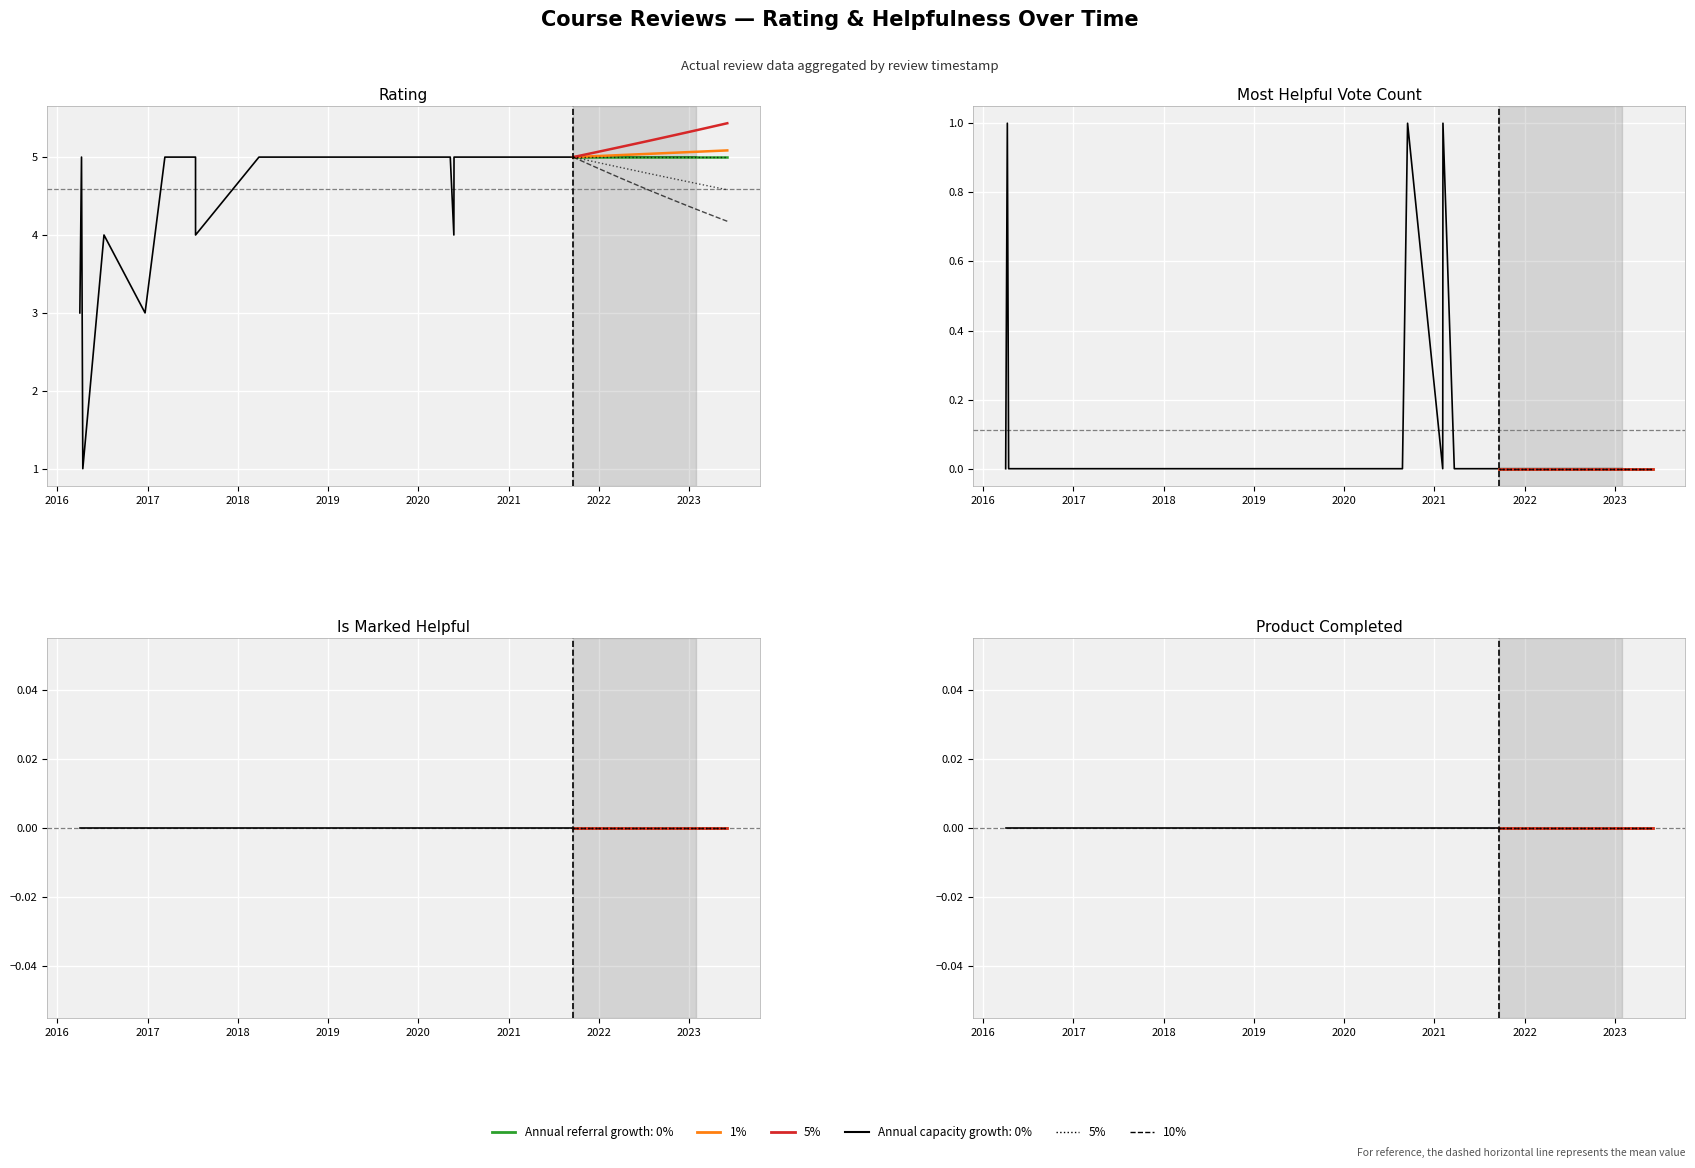

What is the maximum value shown in the chart?

5